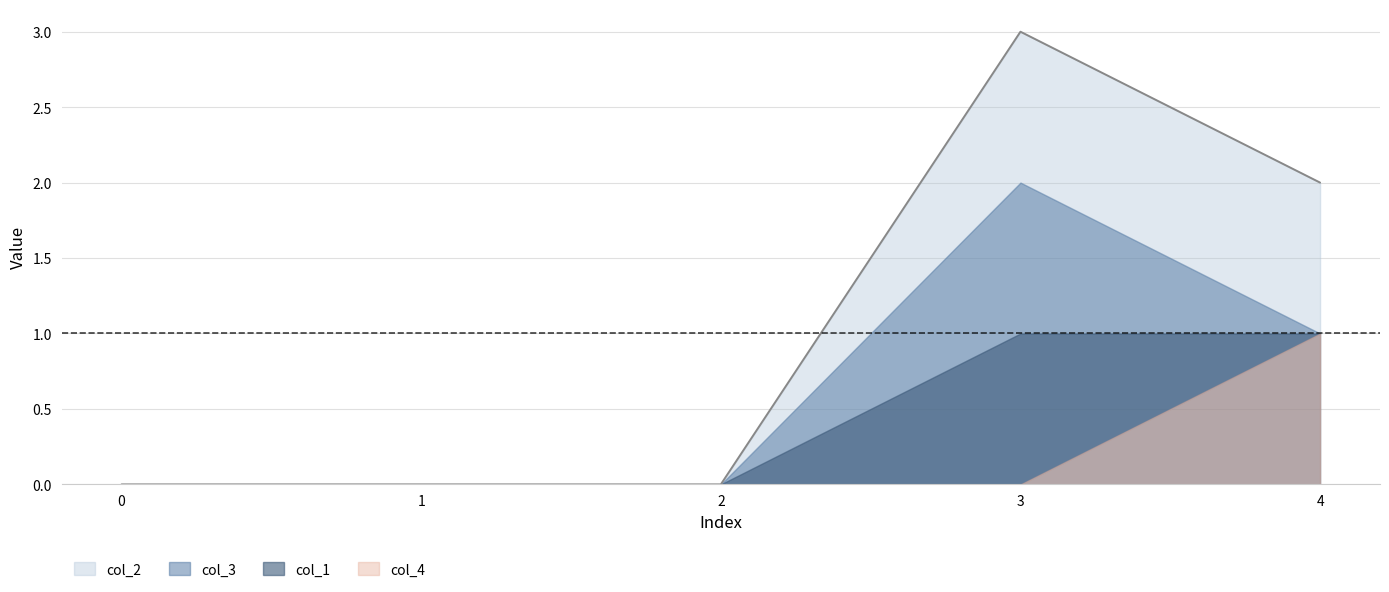

Which category has the highest value in the col_1 series?

3